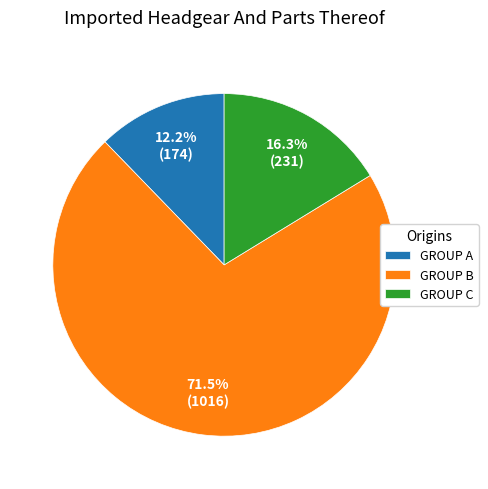

Rank the categories by value from highest to lowest.

GROUP B, GROUP C, GROUP A